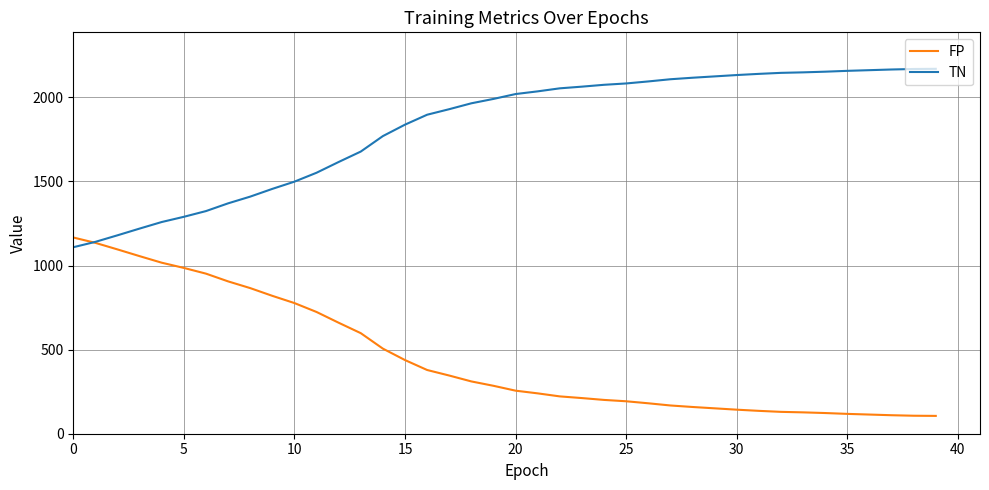

True or false: TN and FP intersect in this chart.

True